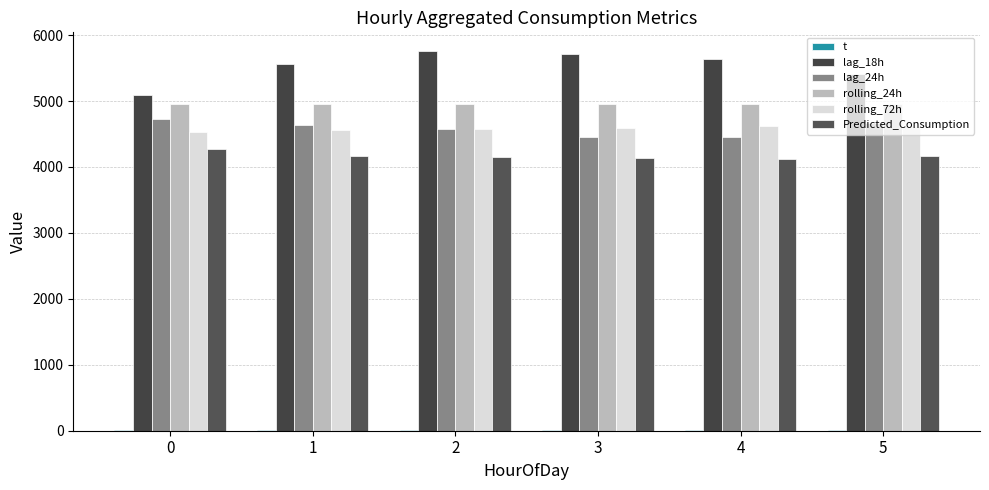

What is the value of the lag_18h bar at the 3rd from the left?

5754.8